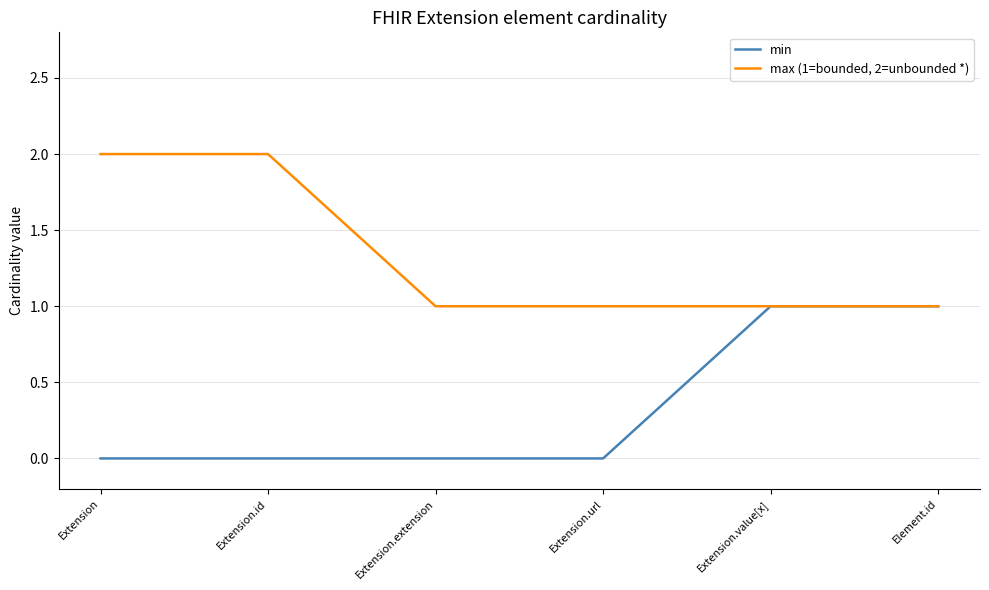

What is the difference between the maximum and minimum values in the min series?

1